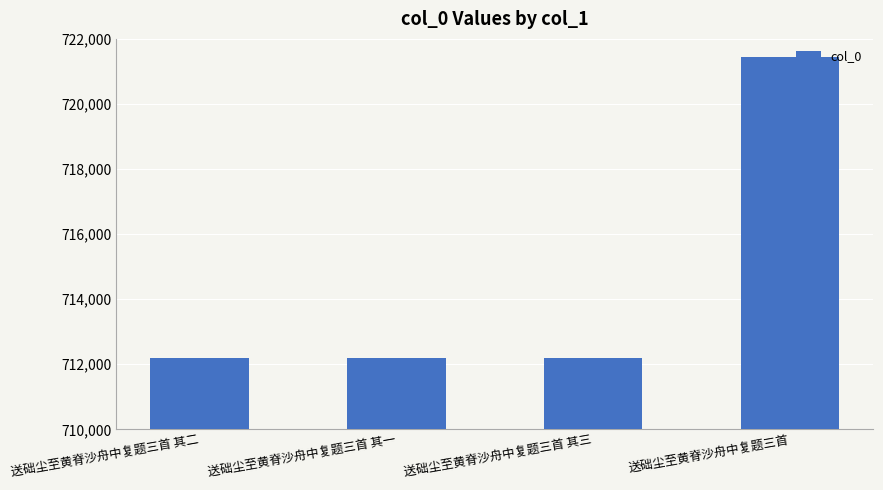

What is the label of the 1st bar from the left?

送础尘至黄脊沙舟中复题三首 其二